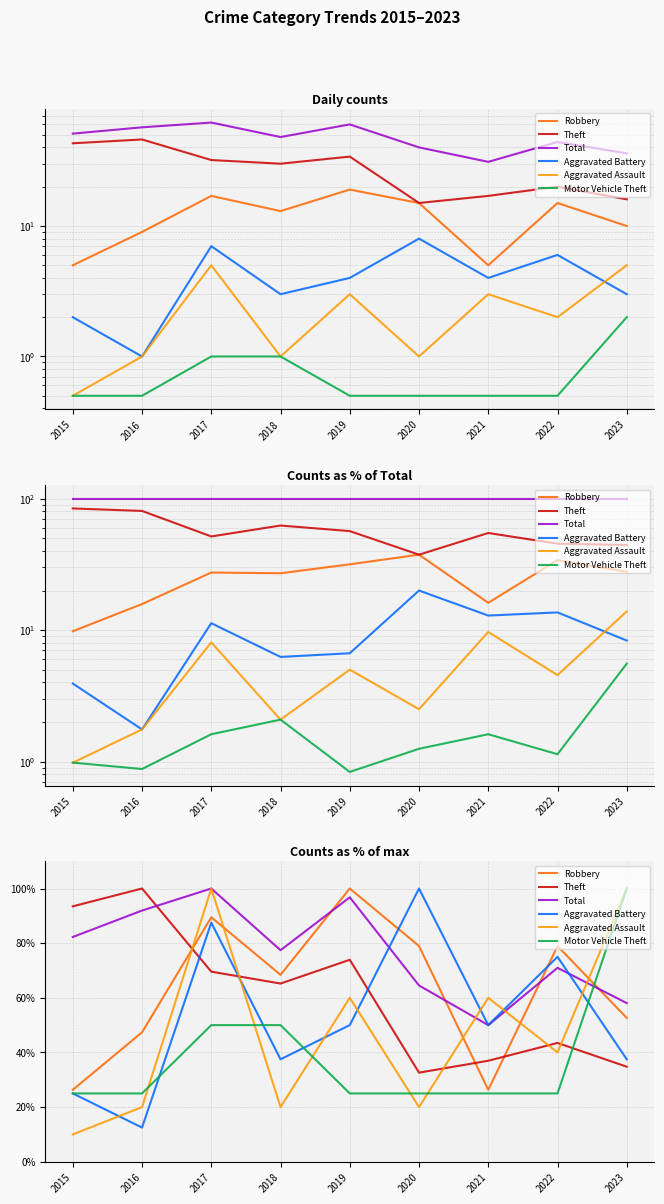

At how many categories does at least one series exceed 33?

9